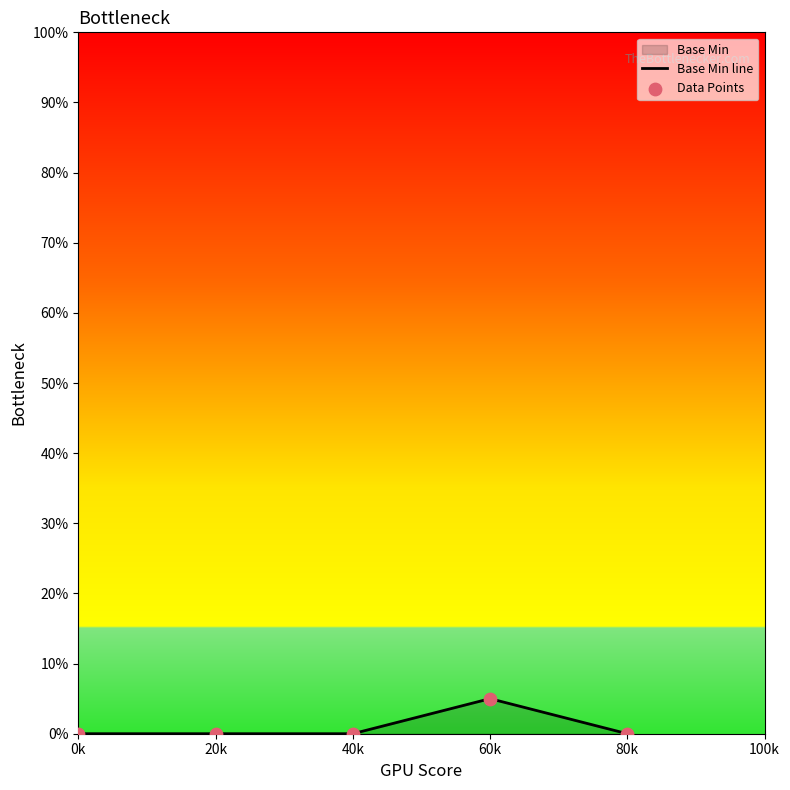

Which series reaches the maximum Y coordinate?

Base Min line